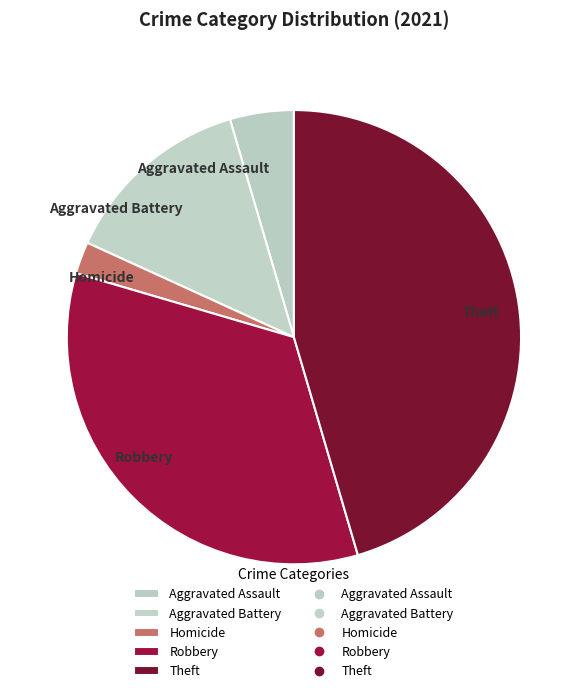

What is the smallest slice in the pie chart?

Homicide